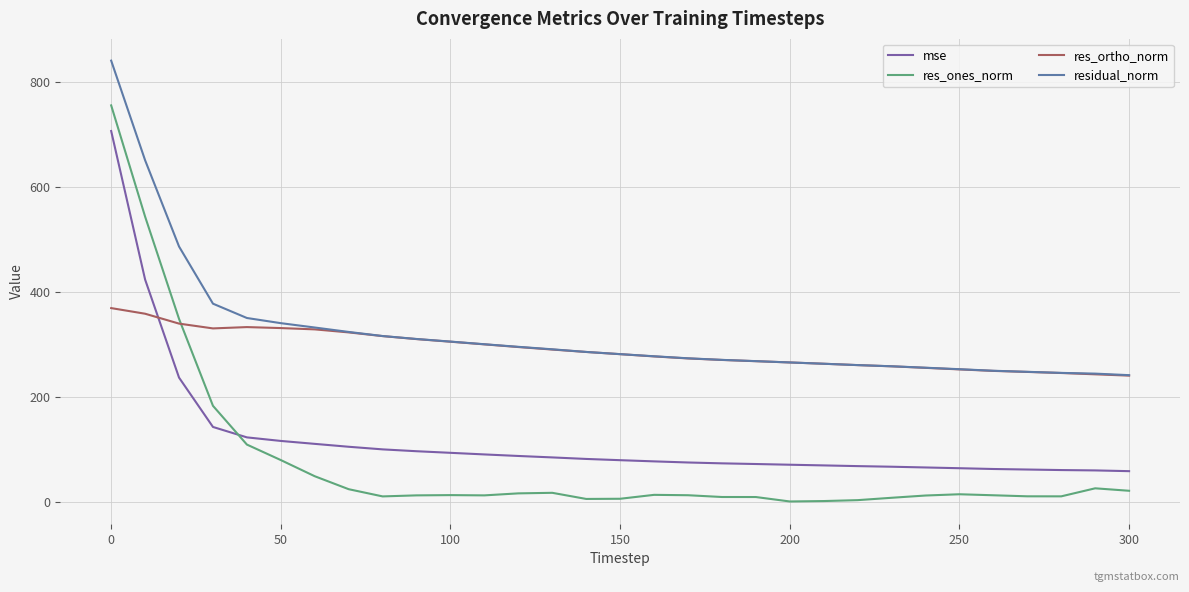

Which series has the largest total across all categories?

residual_norm